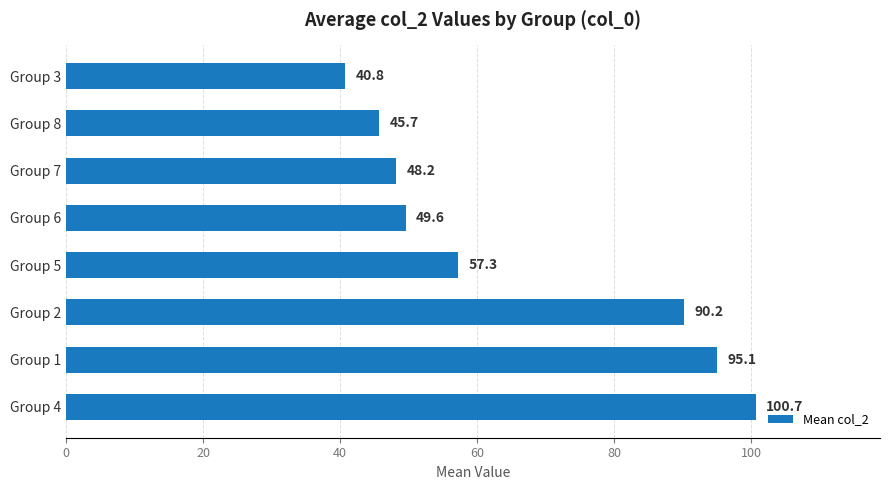

What is the sum of the values at Group 8 and Group 1?

140.8